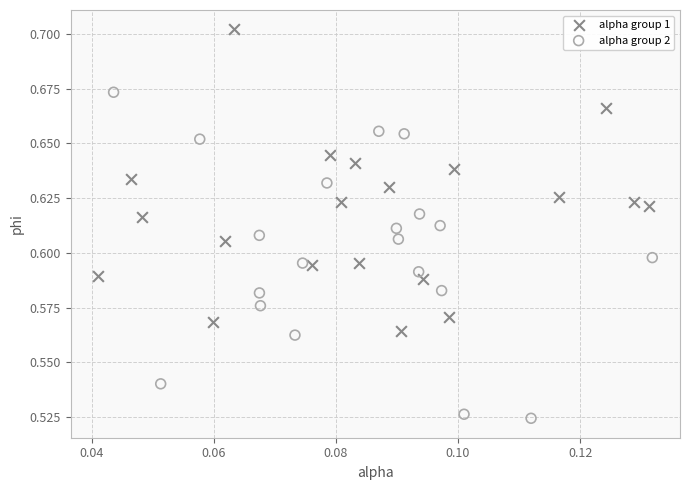

Which series contains the highest Y value?

alpha group 1